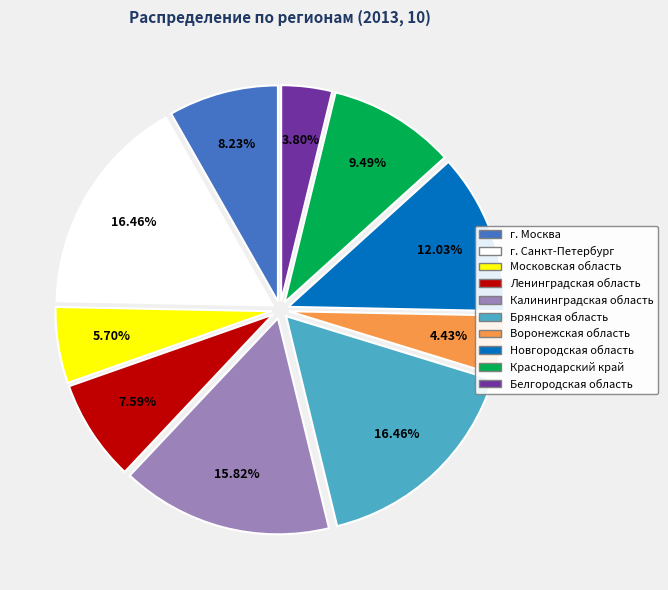

What percentage is the Воронежская область slice, to the nearest percent?

4%